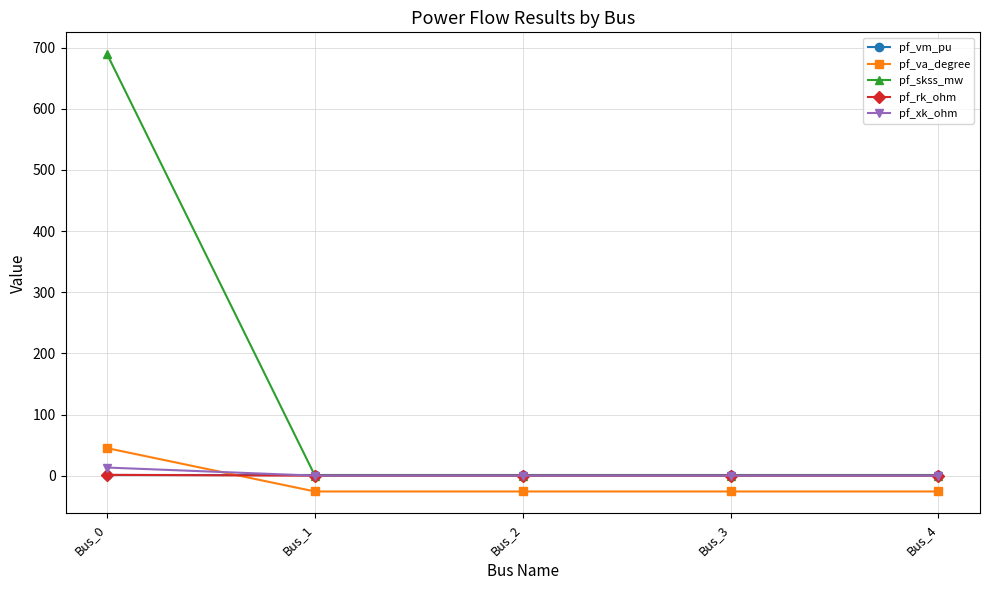

Does the chart display data point markers on the line(s)?

Yes